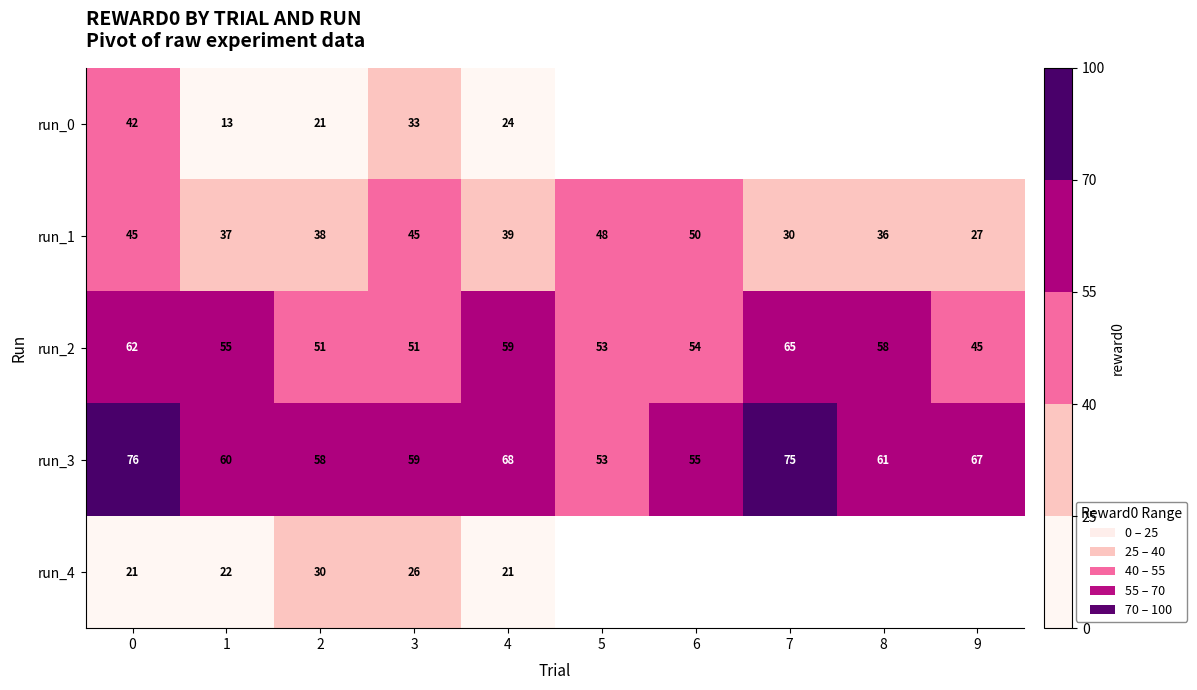

Which category has the lowest value across all series?

1